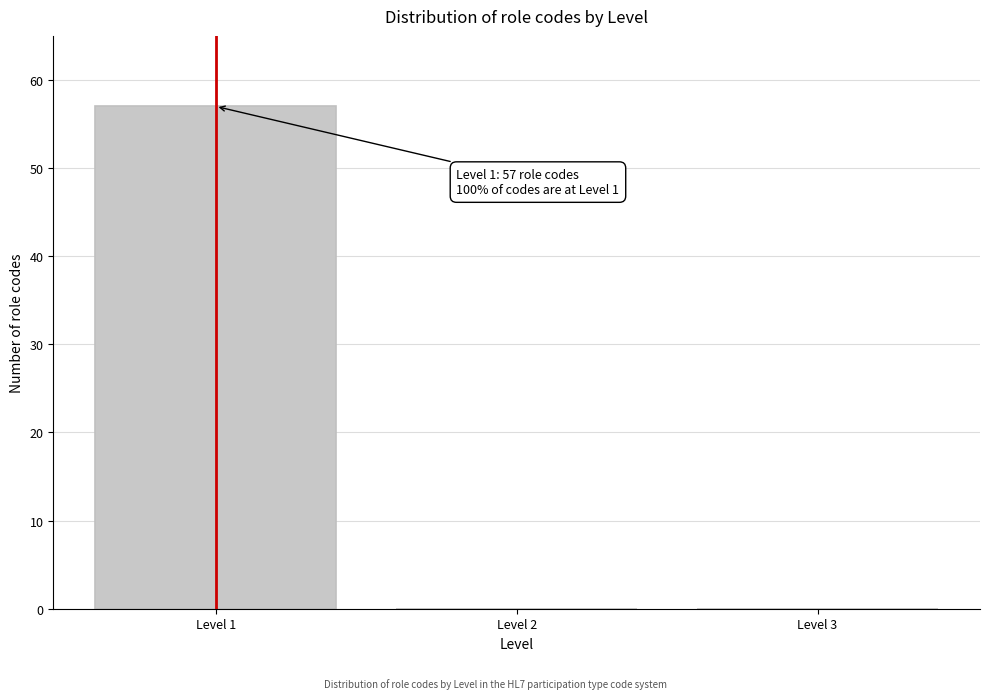

Which range on the x-axis has the tallest bar?

0.5 to 1.5